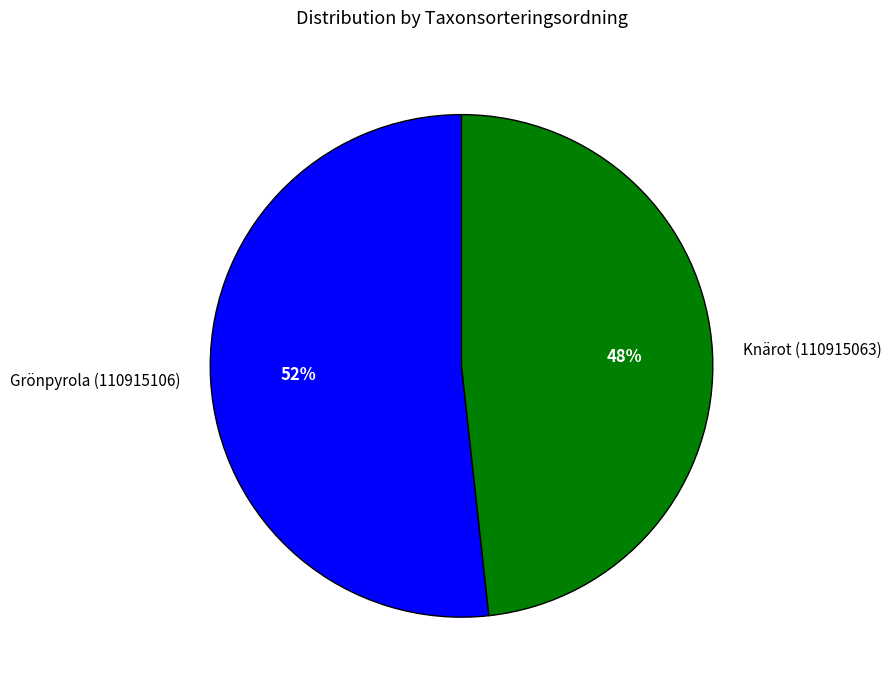

To the nearest percent, what percentage of the pie is Grönpyrola (110915106)?

52%